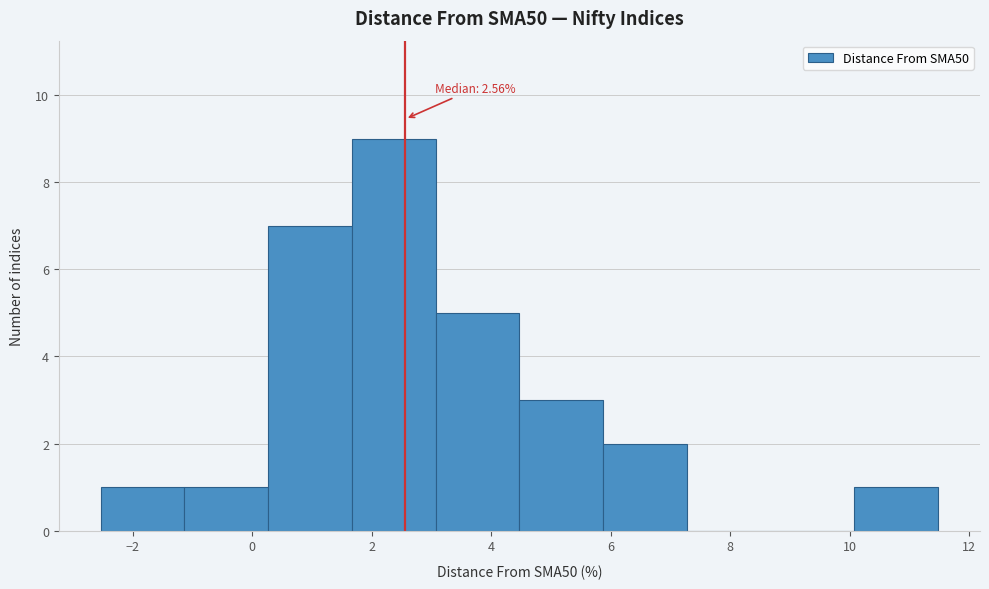

Over which range of the x-axis is the bar tallest?

1.6 to 3.0